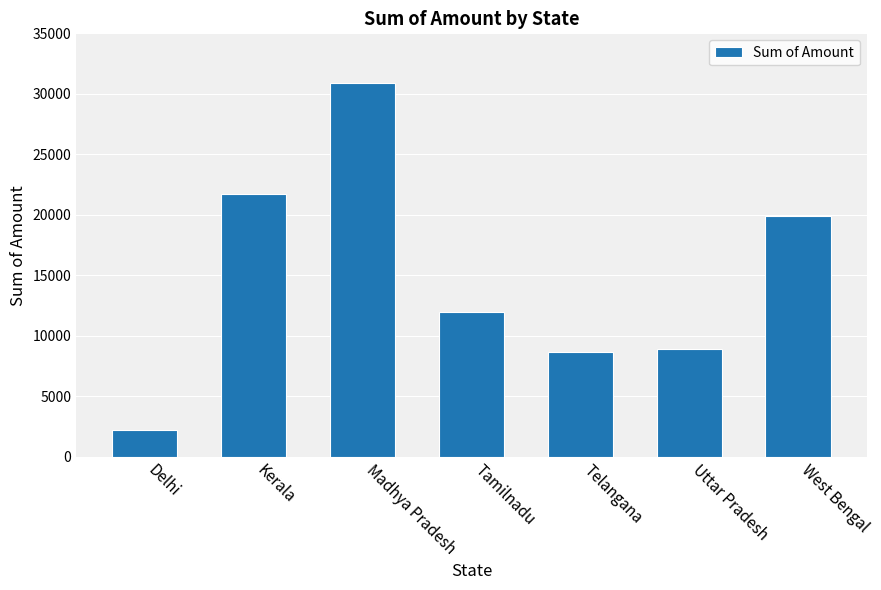

Which label corresponds to the largest value in the chart?

Madhya Pradesh